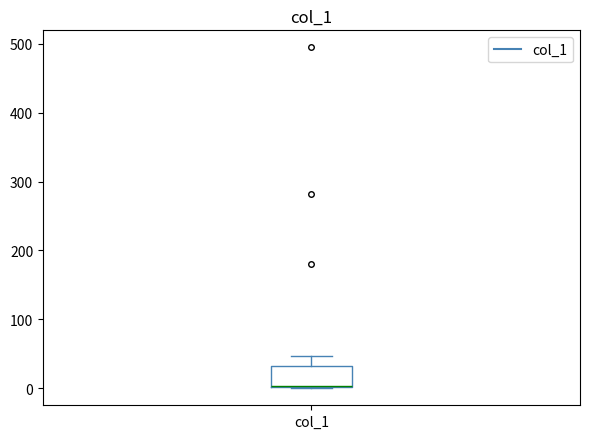

Transcribe this box plot: give where the median line is, the range the box spans, and where the two whiskers end, as read against the y-axis. The values are not printed on the chart, so give them approximately, as read against the axis.

median 0 (drawn on the box's lower edge), box 0 to 30, whiskers 0 to 50